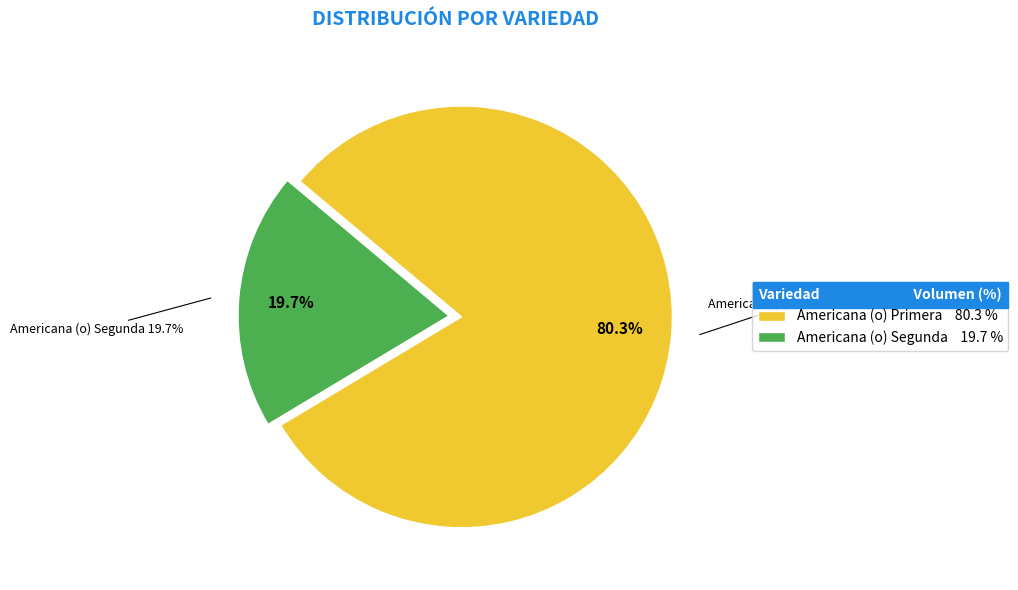

Is there a majority slice in this chart?

No